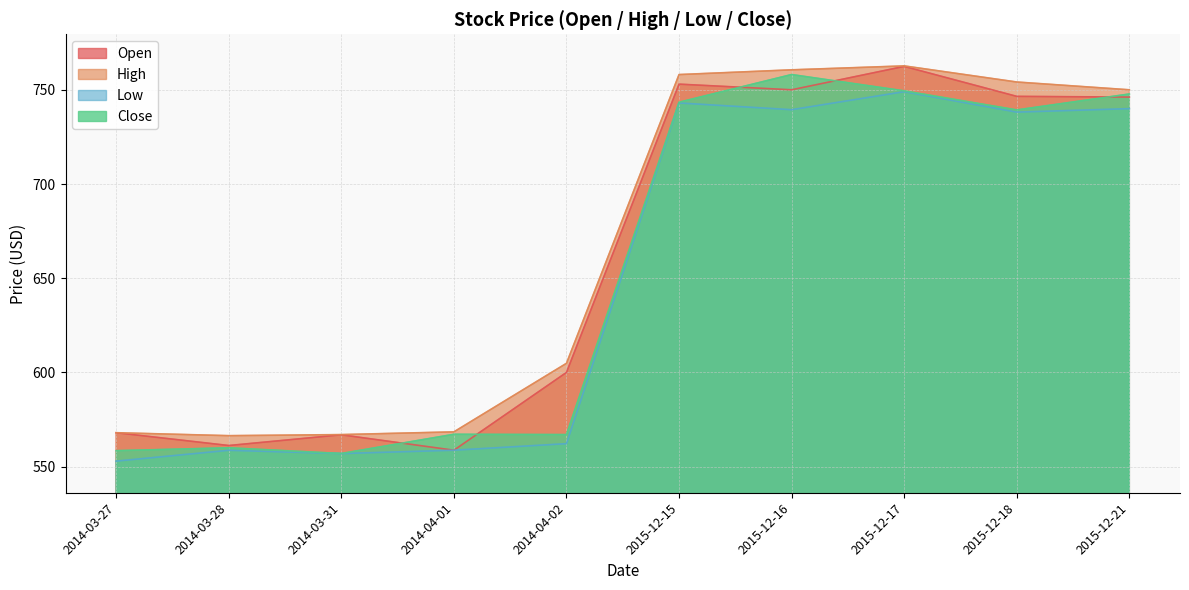

True or false: Low and High intersect in this chart.

False